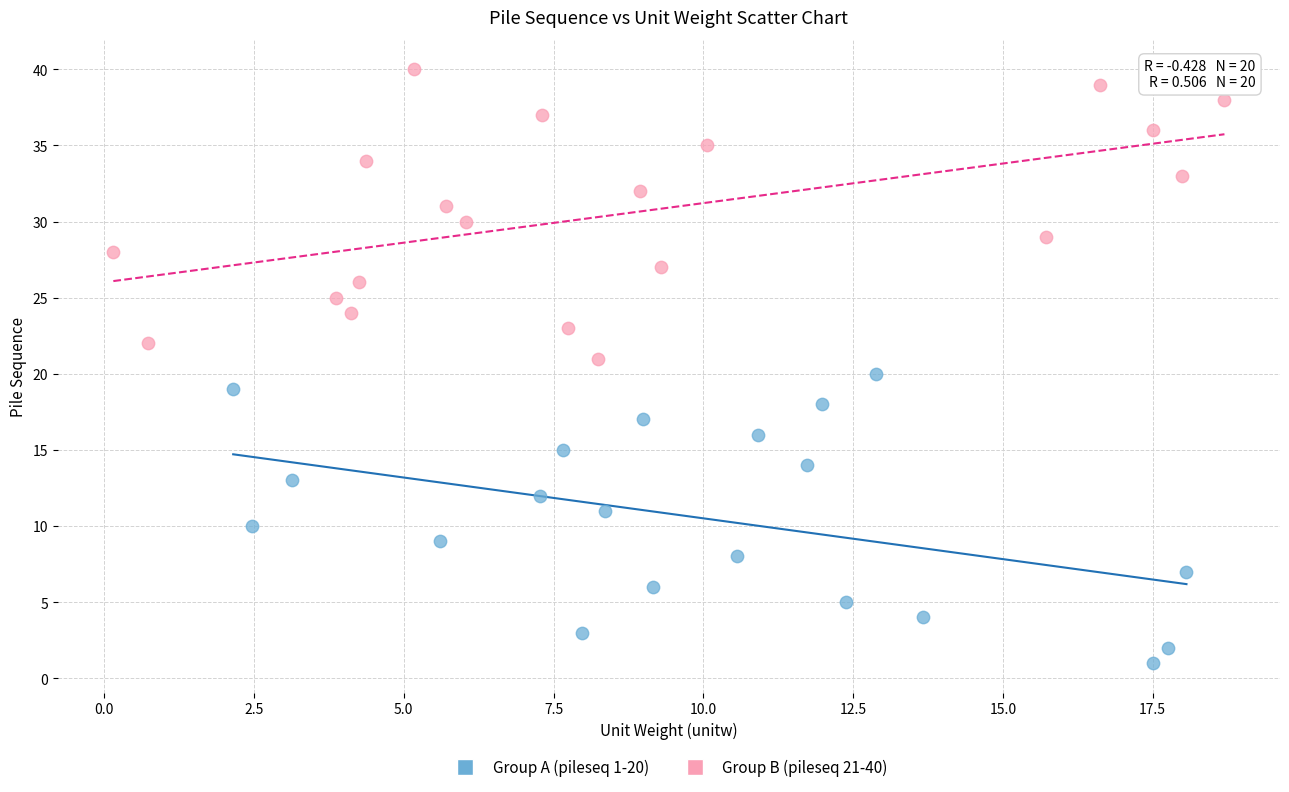

Which series contains the lowest Y value?

Group A (pileseq 1-20)